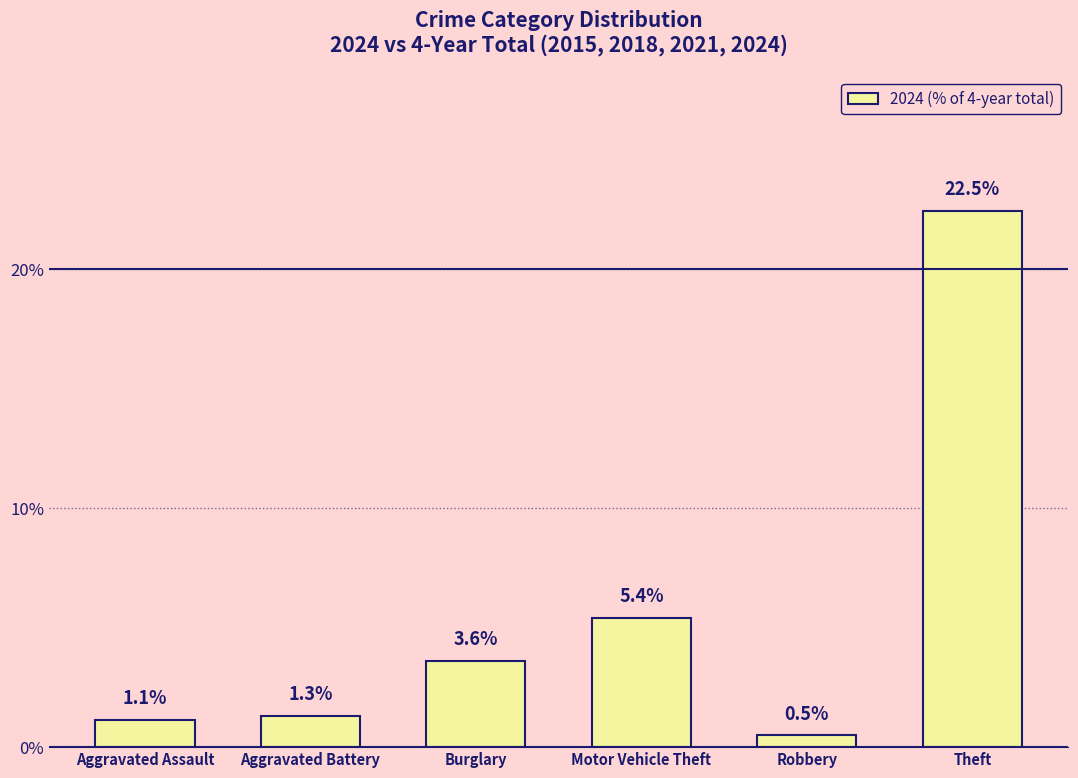

How many values exceed 3?

3